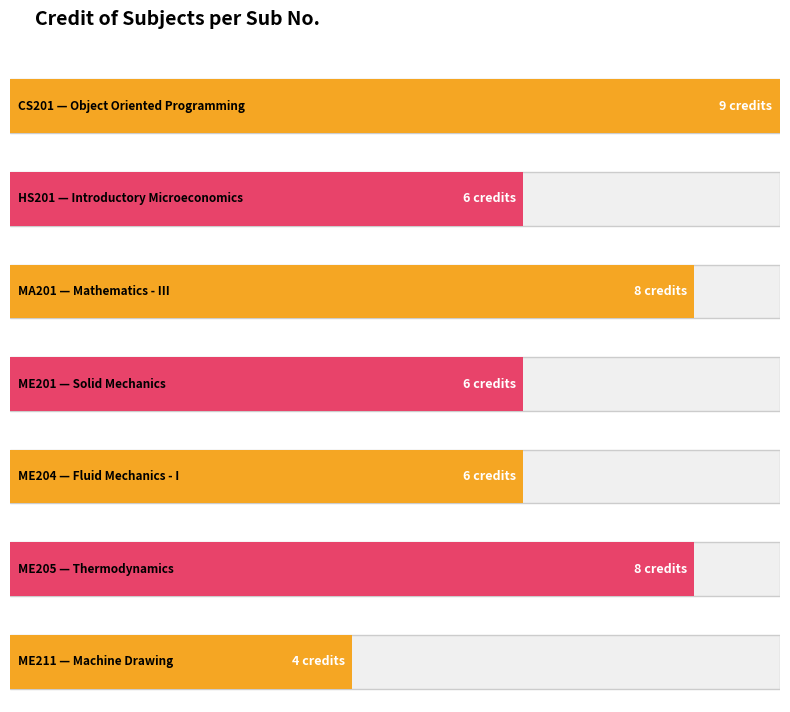

At which label is the value closest to 6?

HS201